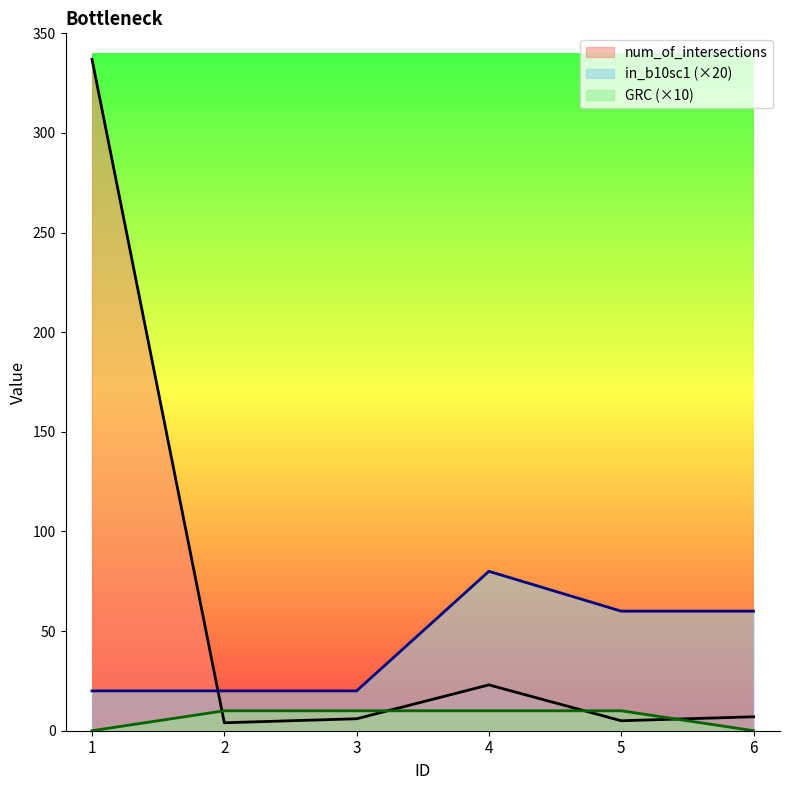

Which series has the largest range (max minus min)?

num_of_intersections